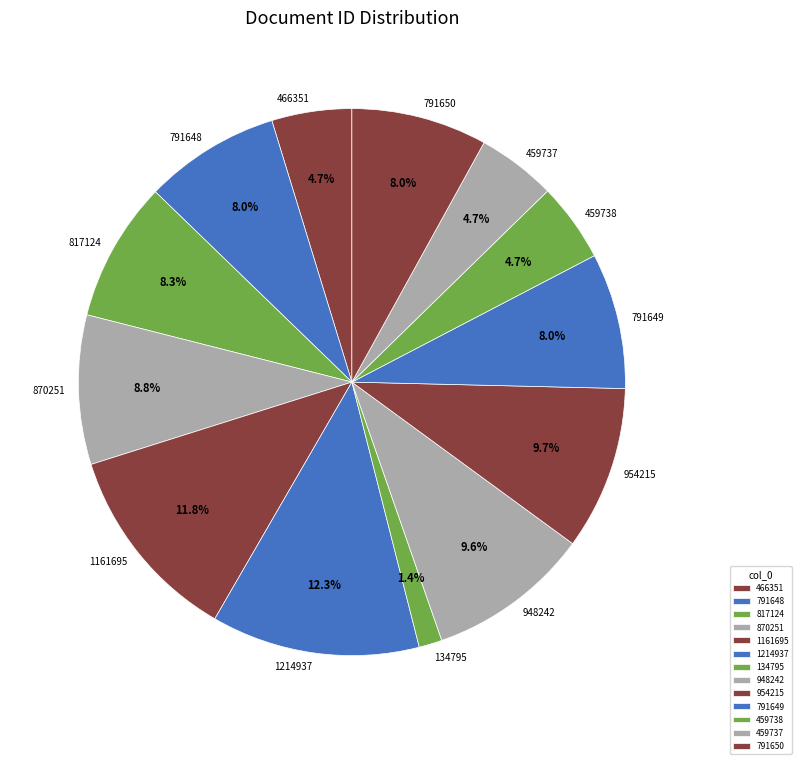

How much of the chart is everything except 459737?

95.3%